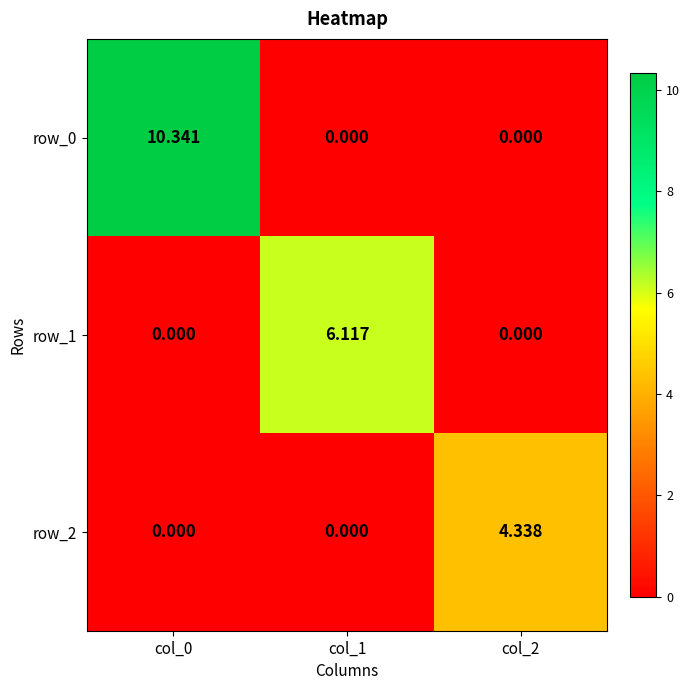

List the series in order of their peak value, highest first.

row_0, row_1, row_2